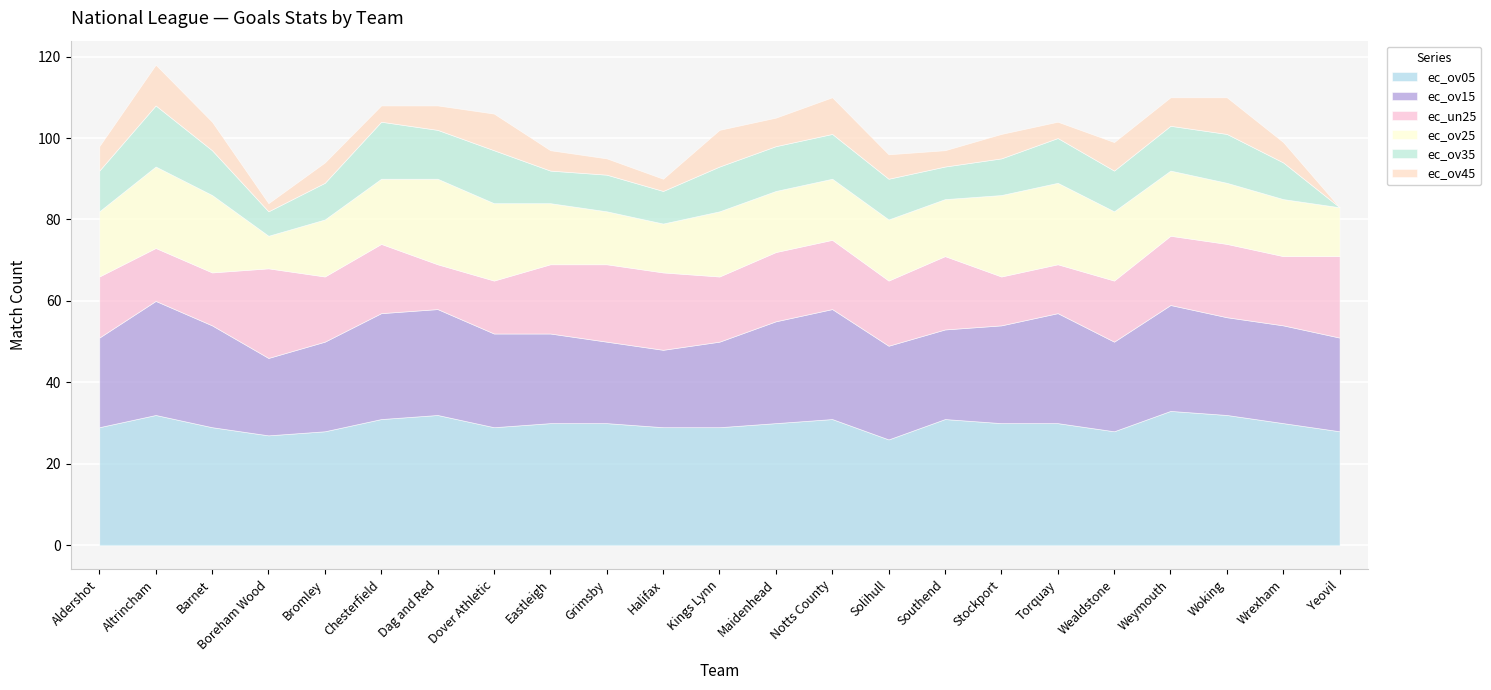

What is the difference between the second highest and second lowest values in the ec_ov15 series?

8